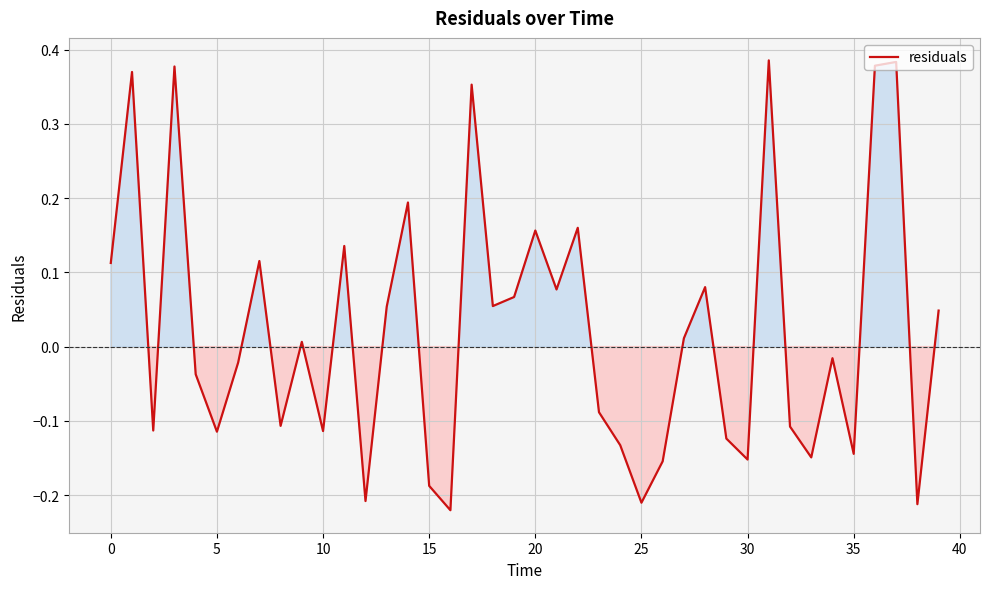

Does the chart display data point markers on the line(s)?

No